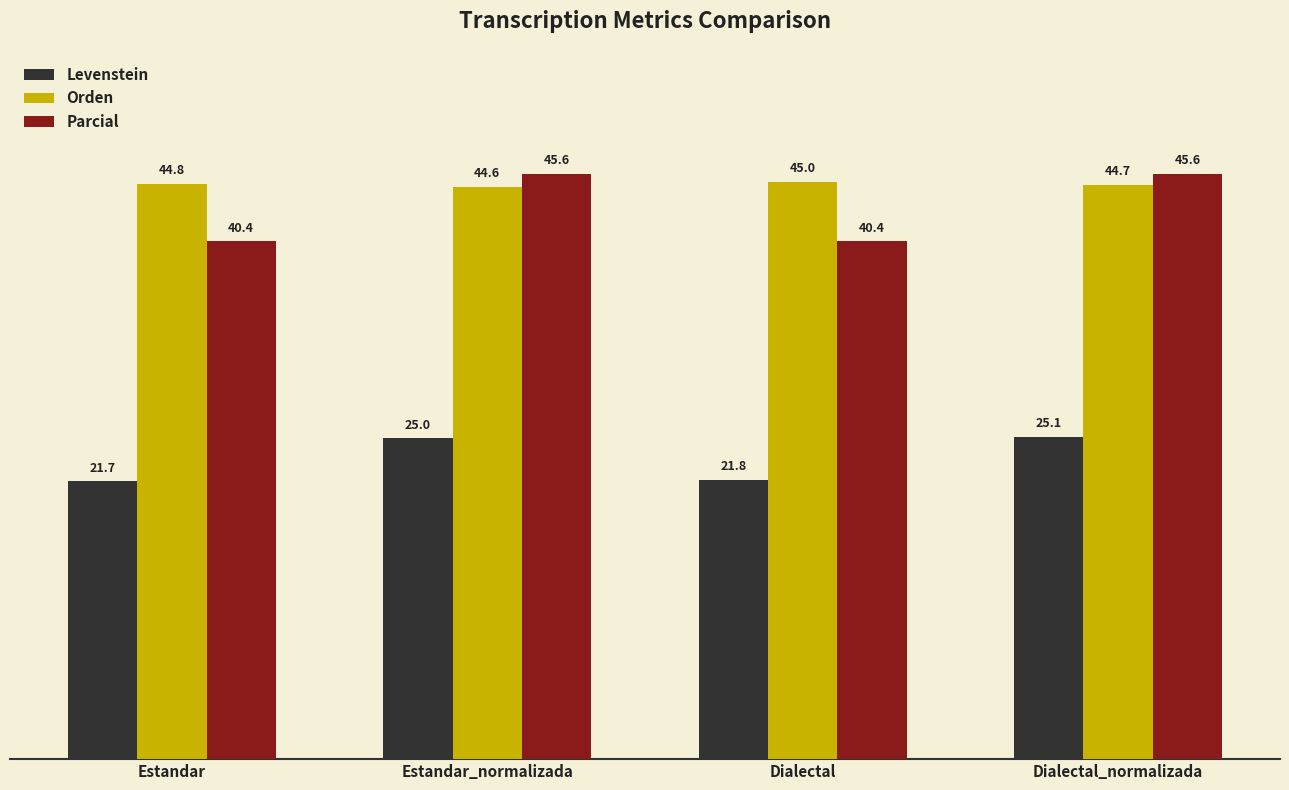

The Orden series shows 27.3 at Estandar. True or false?

False